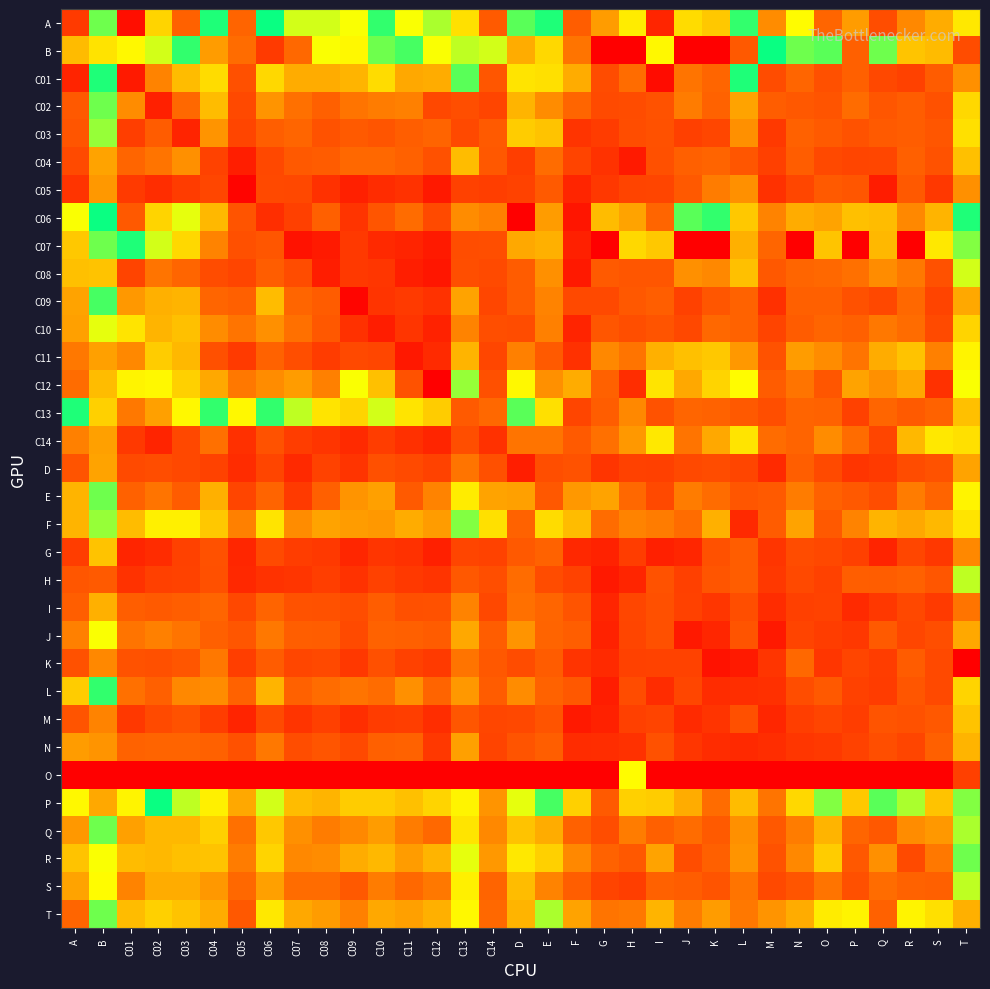

Reading right to left, list all the values displayed in this chart.

A: T=4.5	S=4.9	R=5.2	Q=6.0	P=5.0	O=5.5	N=4.3	M=5.2	L=4.0	K=4.7	J=4.5	I=6.9	H=4.4	G=5.1	F=5.6	E=3.9	D=3.8	C14=5.7	C13=4.5	C12=4.2	C11=4.3	C10=3.8	C09=4.3	C08=4.2	C07=4.2	C06=3.9	C05=5.5	C04=3.8	C03=5.6	C02=4.6	C01=7.5	B=3.7	A=6.5
B: T=1.8	S=3.0	R=3.1	Q=3.7	P=2.2	O=3.8	N=3.7	M=3.9	L=2.1	K=0.0	J=0.0	I=3.5	H=0.0	G=0.0	F=5.3	E=4.6	D=4.9	C14=4.2	C13=3.6	C12=3.5	C11=4.0	C10=3.7	C09=4.3	C08=4.3	C07=5.5	C06=6.5	C05=5.4	C04=5.1	C03=3.8	C02=3.6	C01=4.4	B=3.3	A=3.0
C01: T=5.1	S=5.7	R=6.3	Q=6.2	P=5.6	O=6.0	N=5.5	M=6.0	L=3.9	K=5.5	J=5.4	I=7.5	H=5.4	G=6.1	F=4.9	E=4.5	D=4.5	C14=5.8	C13=4.0	C12=4.9	C11=5.0	C10=4.5	C09=4.9	C08=4.9	C07=4.9	C06=4.6	C05=6.0	C04=4.6	C03=4.8	C02=5.2	C01=7.2	B=3.9	A=7.0
C02: T=4.6	S=5.9	R=5.7	Q=5.8	P=5.4	O=5.9	N=5.8	M=5.7	L=5.0	K=5.5	J=5.3	I=5.9	H=6.0	G=6.1	F=5.5	E=5.2	D=4.9	C14=6.2	C13=6.0	C12=6.1	C11=5.3	C10=5.3	C09=5.4	C08=5.6	C07=5.4	C06=5.1	C05=6.1	C04=4.8	C03=5.5	C02=7.1	C01=5.2	B=4.1	A=5.7
C03: T=4.5	S=5.8	R=5.7	Q=5.7	P=5.9	O=5.7	N=5.6	M=6.5	L=5.1	K=6.2	J=6.3	I=5.9	H=6.0	G=6.4	F=6.6	E=4.8	D=4.7	C14=5.7	C13=6.1	C12=5.5	C11=5.6	C10=5.8	C09=5.7	C08=5.9	C07=5.5	C06=5.6	C05=6.2	C04=5.1	C03=7.0	C02=5.7	C01=6.3	B=4.1	A=5.8
C04: T=4.8	S=5.9	R=5.6	Q=6.2	P=6.2	O=6.1	N=5.6	M=6.3	L=5.8	K=5.5	J=5.6	I=6.0	H=7.2	G=6.6	F=6.2	E=5.4	D=6.4	C14=5.8	C13=4.8	C12=5.9	C11=5.6	C10=5.5	C09=5.4	C08=5.7	C07=5.8	C06=6.1	C05=7.1	C04=6.3	C03=5.2	C02=5.4	C01=5.5	B=5.0	A=6.1
C05: T=5.2	S=6.5	R=5.8	Q=7.2	P=5.8	O=5.7	N=6.2	M=6.7	L=5.2	K=5.3	J=5.7	I=6.2	H=6.2	G=6.5	F=6.9	E=5.7	D=6.3	C14=6.3	C13=6.3	C12=7.2	C11=6.6	C10=6.8	C09=7.1	C08=6.7	C07=6.1	C06=6.1	C05=7.7	C04=6.2	C03=6.4	C02=6.8	C01=6.5	B=5.1	A=6.6
C06: T=3.8	S=4.9	R=5.2	Q=4.8	P=4.8	O=5.0	N=4.9	M=5.2	L=4.7	K=3.8	J=4.0	I=5.5	H=5.0	G=4.8	F=7.3	E=5.0	D=0.0	C14=5.3	C13=5.2	C12=6.1	C11=5.4	C10=5.8	C09=6.6	C08=5.6	C07=6.3	C06=6.7	C05=5.9	C04=4.8	C03=4.3	C02=4.6	C01=5.8	B=3.9	A=4.3
C07: T=4.1	S=3.4	R=0.0	Q=4.8	P=0.0	O=3.1	N=0.0	M=5.5	L=2.9	K=0.0	J=0.0	I=3.1	H=4.6	G=0.0	F=7.1	E=4.9	D=5.0	C14=6.0	C13=6.0	C12=7.2	C11=7.0	C10=6.9	C09=6.5	C08=7.2	C07=7.4	C06=5.8	C05=6.0	C04=5.2	C03=4.6	C02=4.2	C01=3.9	B=3.7	A=4.7
C08: T=4.2	S=5.9	R=5.3	Q=5.2	P=5.4	O=5.4	N=5.5	M=5.8	L=4.8	K=5.2	J=5.1	I=5.8	H=5.8	G=5.7	F=7.2	E=5.1	D=5.7	C14=6.1	C13=6.0	C12=7.3	C11=7.1	C10=6.5	C09=6.5	C08=7.1	C07=6.0	C06=5.7	C05=6.2	C04=6.1	C03=5.5	C02=5.3	C01=6.2	B=4.7	A=4.8
C09: T=5.0	S=6.2	R=5.4	Q=6.1	P=5.9	O=5.6	N=5.6	M=6.7	L=5.5	K=5.8	J=6.3	I=5.6	H=5.8	G=6.1	F=6.1	E=5.2	D=5.7	C14=6.2	C13=5.0	C12=6.6	C11=6.4	C10=6.6	C09=7.7	C08=5.7	C07=5.5	C06=4.8	C05=5.6	C04=5.5	C03=4.9	C02=4.9	C01=5.1	B=3.8	A=5.0
C10: T=4.6	S=6.1	R=5.4	Q=5.3	P=5.6	O=5.5	N=5.7	M=6.2	L=5.5	K=5.4	J=6.1	I=5.9	H=6.0	G=5.8	F=7.0	E=5.3	D=6.1	C14=6.0	C13=5.2	C12=7.0	C11=6.6	C10=7.1	C09=6.7	C08=5.8	C07=5.4	C06=5.1	C05=5.4	C04=5.2	C03=4.8	C02=4.9	C01=4.5	B=4.3	A=5.0
C11: T=4.4	S=5.3	R=4.8	Q=4.9	P=5.4	O=5.2	N=5.1	M=5.9	L=5.1	K=4.7	J=4.8	I=4.9	H=5.4	G=5.2	F=6.7	E=5.7	D=5.3	C14=6.2	C13=4.9	C12=6.8	C11=7.2	C10=6.2	C09=6.1	C08=6.4	C07=6.0	C06=5.5	C05=6.4	C04=6.0	C03=4.8	C02=4.7	C01=5.2	B=5.0	A=5.3
C12: T=4.3	S=6.7	R=4.9	Q=5.1	P=5.0	O=5.8	N=5.4	M=5.7	L=4.3	K=4.6	J=5.0	I=4.5	H=6.8	G=5.6	F=4.9	E=5.1	D=4.3	C14=6.0	C13=4.1	C12=7.8	C11=5.9	C10=4.8	C09=4.3	C08=5.3	C07=5.1	C06=5.2	C05=5.3	C04=5.0	C03=4.6	C02=4.4	C01=4.4	B=4.8	A=5.4
C13: T=4.8	S=5.5	R=5.7	Q=5.5	P=6.3	O=5.5	N=5.5	M=6.0	L=5.7	K=5.5	J=5.5	I=5.9	H=5.2	G=5.6	F=6.2	E=4.5	D=3.8	C14=5.4	C13=5.7	C12=4.7	C11=4.5	C10=4.2	C09=4.6	C08=4.5	C07=4.2	C06=3.8	C05=4.4	C04=3.8	C03=4.3	C02=5.0	C01=5.3	B=3.2	A=4.0
C14: T=4.5	S=4.5	R=4.8	Q=6.2	P=5.4	O=5.2	N=5.5	M=5.4	L=4.5	K=5.0	J=5.3	I=4.5	H=5.1	G=5.4	F=5.7	E=5.4	D=5.4	C14=6.7	C13=6.0	C12=6.9	C11=6.7	C10=6.4	C09=6.8	C08=6.6	C07=6.4	C06=5.9	C05=6.7	C04=5.4	C03=6.2	C02=7.0	C01=6.5	B=5.0	A=5.3
D: T=5.0	S=5.9	R=6.0	Q=6.4	P=6.6	O=6.1	N=5.6	M=6.8	L=6.2	K=6.0	J=6.1	I=6.3	H=6.3	G=6.6	F=5.9	E=6.0	D=7.1	C14=6.0	C13=5.4	C12=6.3	C11=6.1	C10=5.9	C09=6.6	C08=6.3	C07=6.8	C06=6.2	C05=6.8	C04=6.3	C03=6.2	C02=6.0	C01=6.1	B=5.0	A=5.9
E: T=4.4	S=5.5	R=5.3	Q=6.0	P=5.7	O=5.6	N=5.3	M=5.7	L=5.8	K=5.4	J=5.3	I=6.1	H=5.5	G=5.0	F=5.1	E=5.8	D=5.0	C14=5.0	C13=4.4	C12=5.2	C11=5.7	C10=5.0	C09=5.1	C08=5.6	C07=6.4	C06=5.5	C05=6.2	C04=4.9	C03=5.7	C02=5.4	C01=5.6	B=4.1	A=4.9
F: T=4.5	S=4.8	R=5.0	Q=4.9	P=5.2	O=5.8	N=5.0	M=5.7	L=6.9	K=4.9	J=5.4	I=5.3	H=5.2	G=5.4	F=4.8	E=4.5	D=5.5	C14=4.5	C13=4.1	C12=5.0	C11=4.9	C10=5.1	C09=5.1	C08=5.0	C07=5.2	C06=4.5	C05=5.3	C04=4.7	C03=4.4	C02=4.4	C01=4.8	B=4.1	A=4.9
G: T=5.2	S=6.5	R=6.2	Q=7.0	P=6.3	O=6.1	N=6.0	M=6.6	L=5.6	K=5.9	J=6.9	I=7.1	H=6.4	G=7.0	F=6.9	E=5.5	D=5.8	C14=6.3	C13=6.2	C12=7.1	C11=6.6	C10=6.6	C09=6.9	C08=6.5	C07=6.4	C06=6.1	C05=6.9	C04=5.9	C03=6.3	C02=6.8	C01=6.9	B=4.7	A=6.4
H: T=3.6	S=5.8	R=5.6	Q=5.7	P=5.6	O=6.3	N=6.1	M=6.5	L=5.7	K=5.8	J=6.3	I=5.9	H=6.9	G=7.2	F=6.3	E=6.0	D=5.4	C14=6.0	C13=5.8	C12=6.6	C11=6.5	C10=6.3	C09=6.6	C08=6.4	C07=6.6	C06=6.6	C05=6.9	C04=6.0	C03=6.3	C02=6.3	C01=6.6	B=5.7	A=5.8
I: T=5.4	S=6.5	R=6.1	Q=6.5	P=6.8	O=6.3	N=6.3	M=6.8	L=6.0	K=6.5	J=6.3	I=6.0	H=6.2	G=6.9	F=5.9	E=5.5	D=5.4	C14=6.2	C13=5.2	C12=5.9	C11=5.9	C10=5.7	C09=6.0	C08=5.9	C07=5.9	C06=5.5	C05=6.1	C04=5.5	C03=5.6	C02=5.7	C01=5.6	B=4.9	A=5.6
J: T=5.0	S=6.0	R=6.2	Q=5.7	P=6.5	O=6.4	N=6.2	M=7.2	L=5.9	K=6.9	J=7.2	I=6.0	H=6.2	G=7.0	F=5.6	E=5.5	D=5.1	C14=5.7	C13=5.0	C12=5.7	C11=5.6	C10=5.5	C09=6.1	C08=5.7	C07=5.6	C06=5.3	C05=5.8	C04=5.6	C03=5.4	C02=5.3	C01=5.4	B=4.3	A=5.2
K: T=0.0	S=6.1	R=5.7	Q=6.4	P=6.2	O=6.6	N=5.5	M=6.6	L=7.2	K=7.4	J=6.3	I=6.3	H=6.3	G=6.8	F=6.6	E=5.7	D=6.0	C14=5.8	C13=5.4	C12=6.4	C11=6.3	C10=6.0	C09=6.5	C08=6.1	C07=6.2	C06=5.7	C05=6.4	C04=5.3	C03=5.8	C02=6.0	C01=5.9	B=5.2	A=5.9
L: T=4.6	S=6.1	R=5.8	Q=6.4	P=6.3	O=5.8	N=6.0	M=6.7	L=6.7	K=6.8	J=6.2	I=6.8	H=6.1	G=7.1	F=5.8	E=5.5	D=5.2	C14=5.7	C13=5.1	C12=5.5	C11=5.1	C10=5.4	C09=5.4	C08=5.4	C07=5.6	C06=4.9	C05=5.5	C04=5.2	C03=5.2	C02=5.6	C01=5.4	B=3.8	A=4.7
M: T=4.8	S=5.8	R=5.9	Q=5.9	P=6.4	O=6.2	N=6.3	M=6.9	L=6.0	K=6.6	J=6.8	I=6.2	H=6.3	G=7.0	F=7.2	E=5.9	D=6.1	C14=6.2	C13=5.8	C12=6.8	C11=6.4	C10=6.4	C09=6.7	C08=6.3	C07=6.6	C06=6.1	C05=7.0	C04=6.4	C03=5.9	C02=6.1	C01=6.5	B=5.2	A=5.9
N: T=4.9	S=5.6	R=6.2	Q=6.0	P=6.3	O=6.5	N=6.5	M=6.8	L=6.8	K=6.8	J=6.6	I=5.9	H=6.7	G=6.8	F=6.8	E=5.6	D=5.9	C14=6.2	C13=5.0	C12=6.5	C11=5.5	C10=5.6	C09=6.1	C08=5.8	C07=6.0	C06=5.3	C05=5.9	C04=5.6	C03=5.5	C02=5.5	C01=5.5	B=5.1	A=5.1
O: T=6.3	S=0.0	R=0.0	Q=0.0	P=0.0	O=0.0	N=0.0	M=0.0	L=0.0	K=0.0	J=0.0	I=0.0	H=4.3	G=0.0	F=0.0	E=0.0	D=0.0	C14=0.0	C13=0.0	C12=0.0	C11=0.0	C10=0.0	C09=0.0	C08=0.0	C07=0.0	C06=0.0	C05=0.0	C04=0.0	C03=0.0	C02=0.0	C01=0.0	B=0.0	A=0.0
P: T=4.1	S=4.8	R=4.2	Q=4.0	P=4.7	O=3.7	N=4.6	M=5.4	L=4.8	K=5.4	J=4.9	I=4.7	H=4.7	G=5.7	F=4.6	E=4.0	D=4.2	C14=5.1	C13=3.4	C12=4.6	C11=4.8	C10=4.7	C09=4.7	C08=4.9	C07=4.8	C06=4.2	C05=5.0	C04=4.4	C03=4.2	C02=3.9	C01=4.4	B=2.9	A=3.5
Q: T=4.2	S=5.1	R=5.2	Q=5.8	P=5.5	O=4.9	N=5.3	M=5.8	L=5.1	K=5.7	J=5.4	I=5.6	H=5.3	G=6.0	F=5.6	E=4.9	D=4.7	C14=5.2	C13=4.5	C12=5.4	C11=5.3	C10=5.0	C09=5.2	C08=5.3	C07=5.1	C06=4.7	C05=5.4	C04=4.6	C03=4.8	C02=4.8	C01=5.0	B=4.1	A=5.1
R: T=4.1	S=5.3	R=6.1	Q=5.1	P=5.8	O=4.7	N=5.2	M=5.9	L=5.1	K=5.6	J=6.0	I=5.0	H=5.8	G=5.5	F=5.2	E=4.7	D=4.5	C14=5.1	C13=4.3	C12=4.9	C11=5.1	C10=4.8	C09=4.9	C08=5.2	C07=5.2	C06=4.6	C05=5.3	C04=4.7	C03=4.8	C02=4.8	C01=4.8	B=4.3	A=4.7
S: T=4.2	S=5.6	R=5.5	Q=5.4	P=6.0	O=5.3	N=5.8	M=6.1	L=5.4	K=5.9	J=5.7	I=5.6	H=6.4	G=6.2	F=5.6	E=5.2	D=4.8	C14=5.5	C13=4.4	C12=5.3	C11=5.4	C10=5.3	C09=5.7	C08=5.4	C07=5.4	C06=5.0	C05=5.4	C04=5.1	C03=4.9	C02=4.9	C01=5.2	B=4.3	A=5.0
T: T=4.9	S=4.5	R=4.4	Q=5.6	P=4.4	O=4.4	N=4.9	M=5.1	L=5.3	K=5.0	J=5.3	I=4.9	H=5.3	G=5.4	F=5.0	E=4.2	D=4.9	C14=5.5	C13=4.3	C12=4.9	C11=5.0	C10=5.0	C09=5.3	C08=5.1	C07=4.9	C06=4.5	C05=5.8	C04=4.9	C03=4.7	C02=4.7	C01=4.8	B=4.1	A=5.5